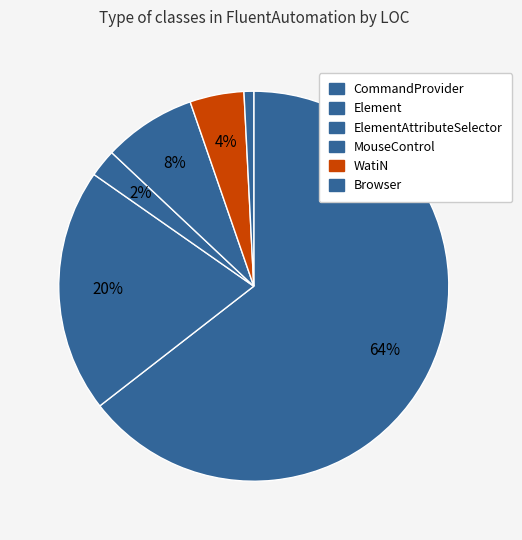

Which slice is the largest?

CommandProvider